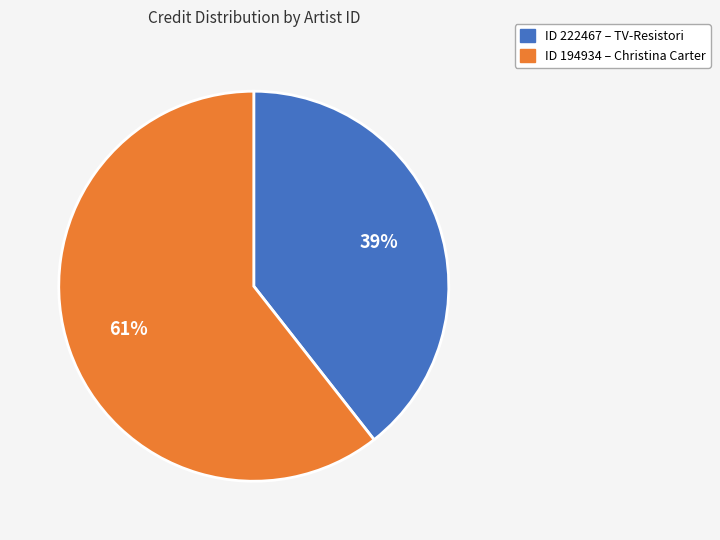

Does any single category account for the majority?

Yes